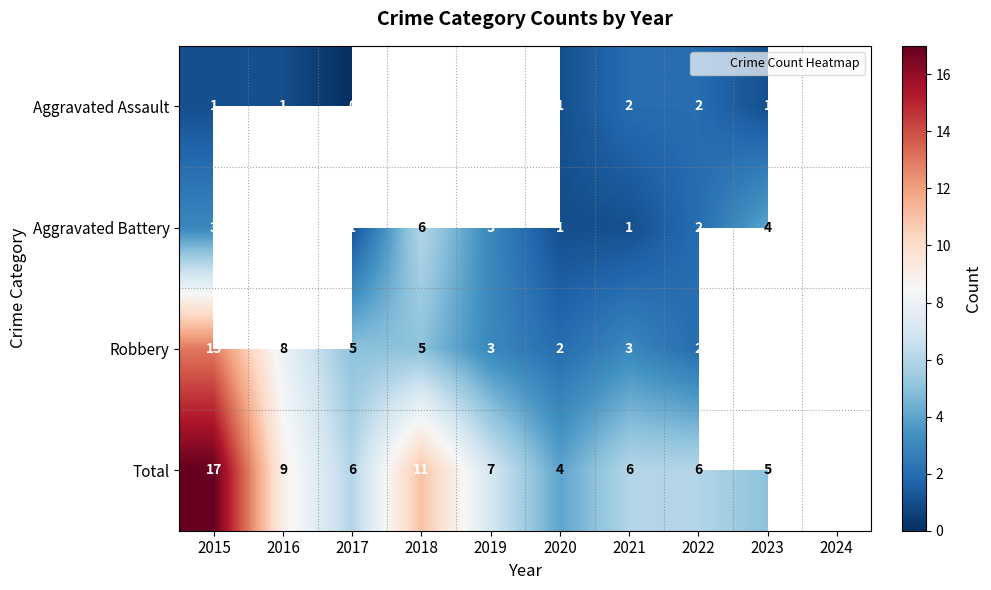

The value of Aggravated Battery at 2015 is 3.0. True or false?

True